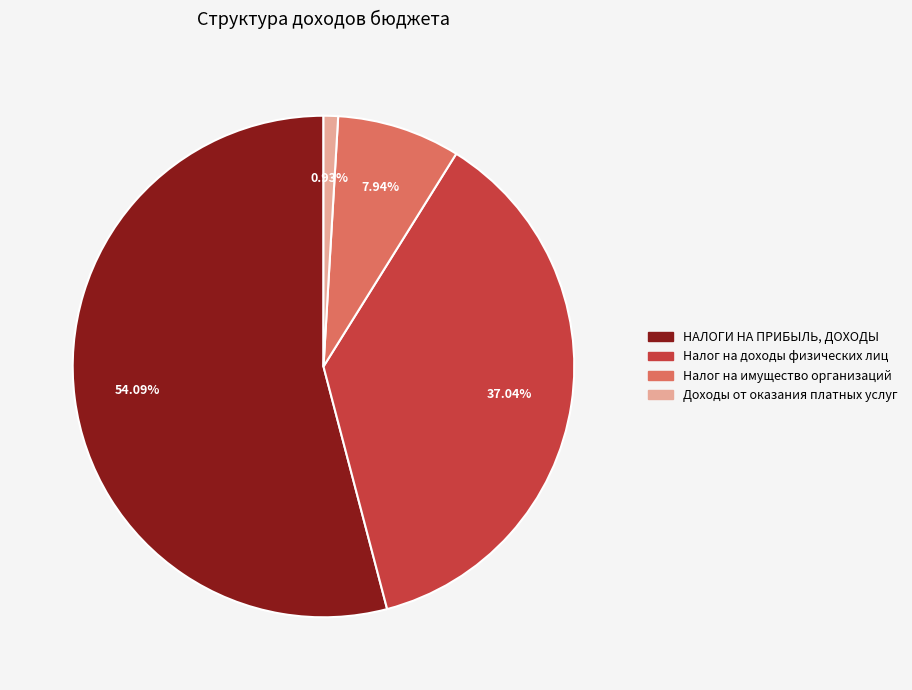

The Налог на имущество организаций slice represents 8% of the pie. True or false?

True